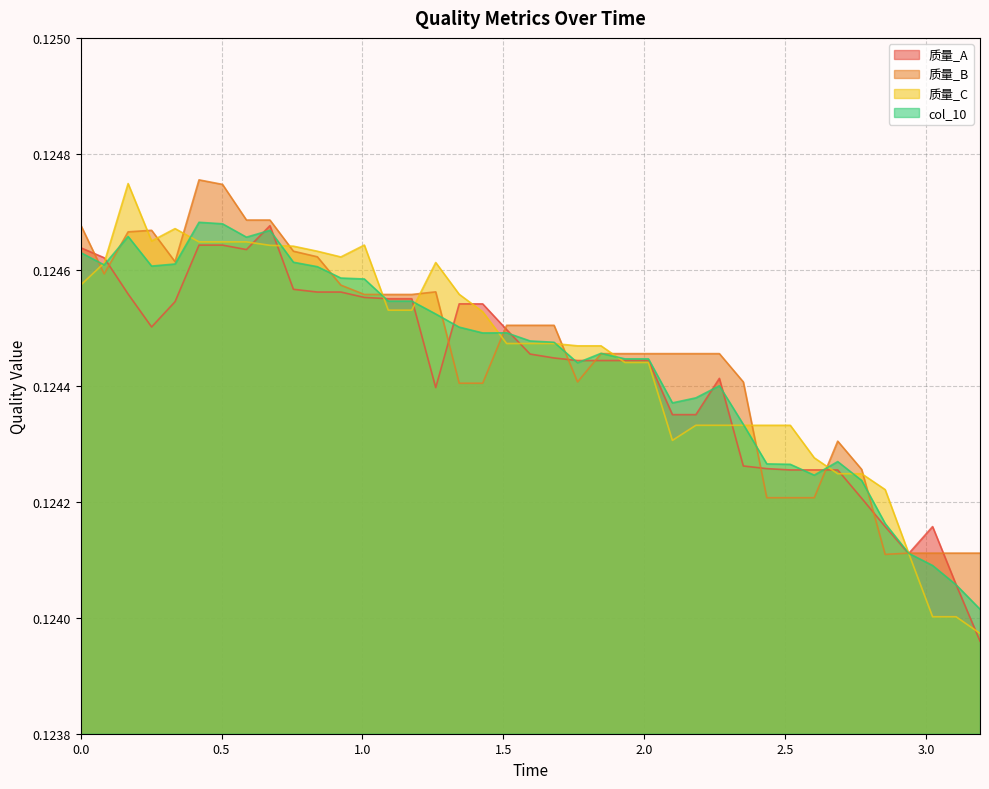

What are all the series names shown in the legend?

质量_A, 质量_B, 质量_C, col_10